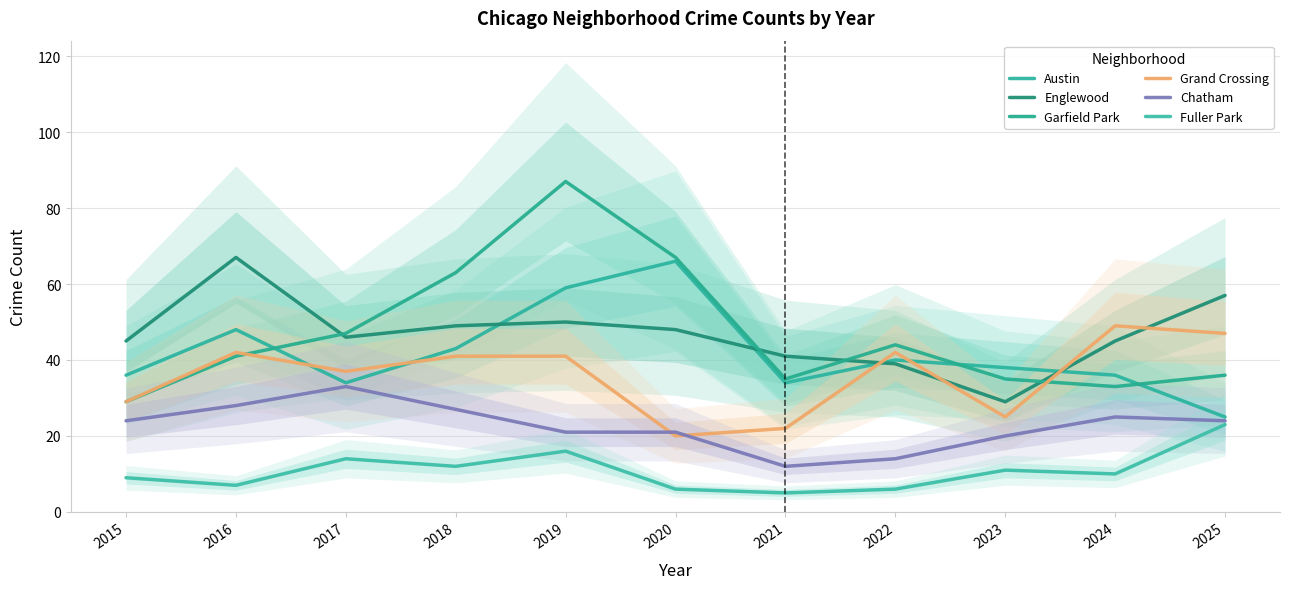

True or false: Fuller Park and Englewood intersect in this chart.

False